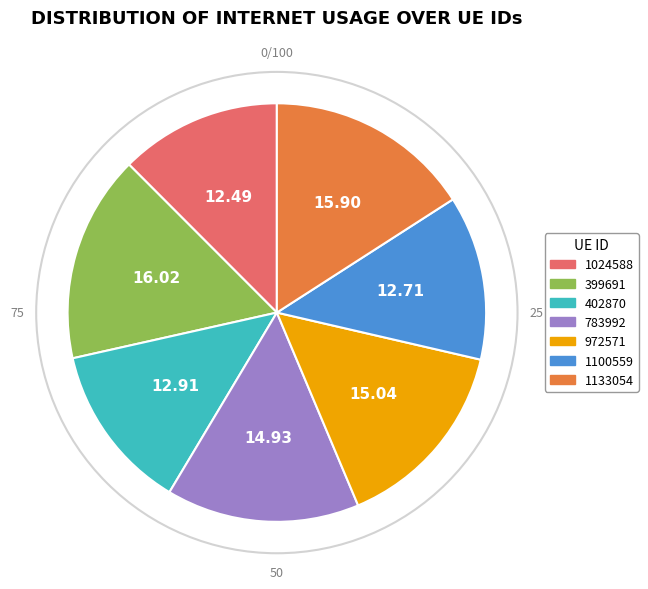

The 1133054 slice represents 2% of the pie. True or false?

False